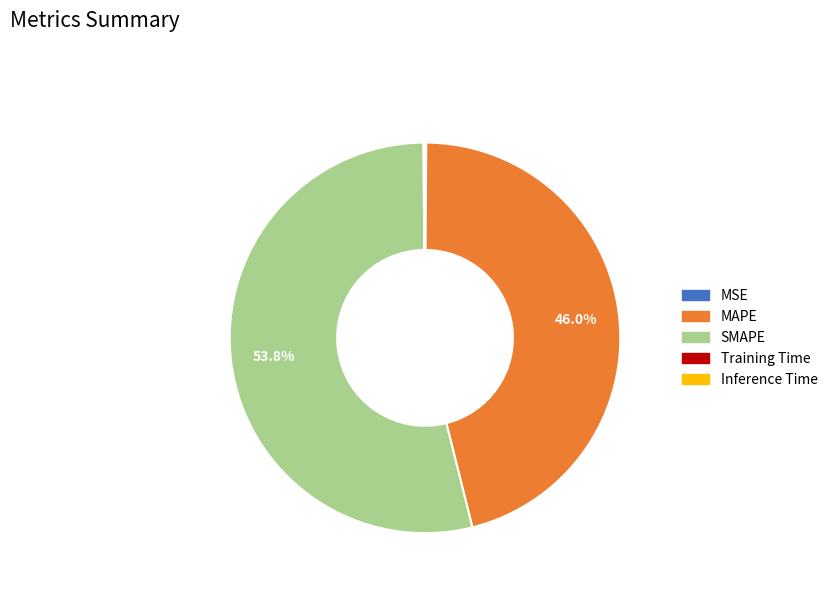

Which category has the biggest portion of the pie?

SMAPE